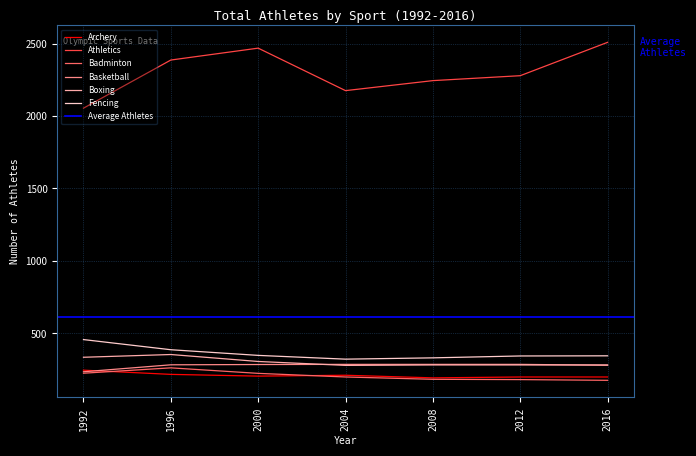

The Fencing series shows 349 at 2000. True or false?

True